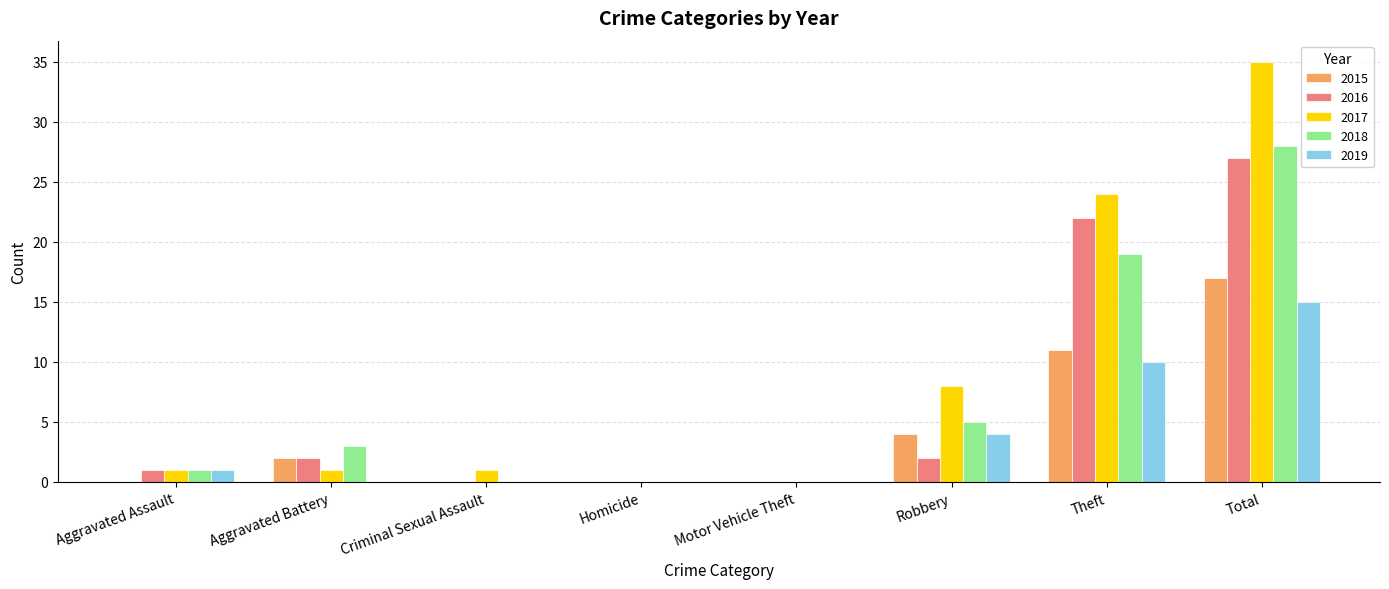

Is it true that 2017 equals 16 at Theft?

False